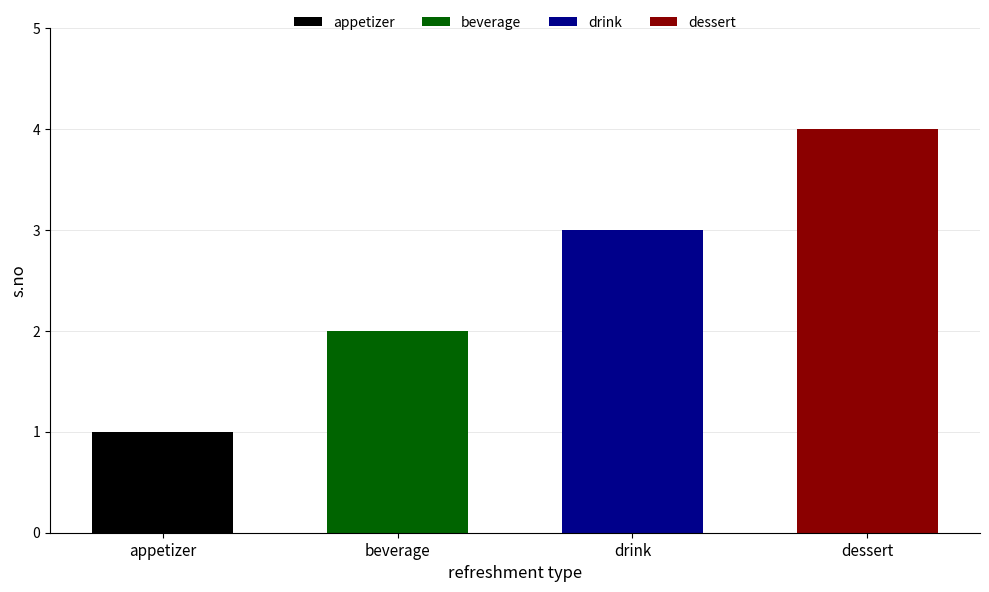

What is the difference between the second highest and second lowest values?

1